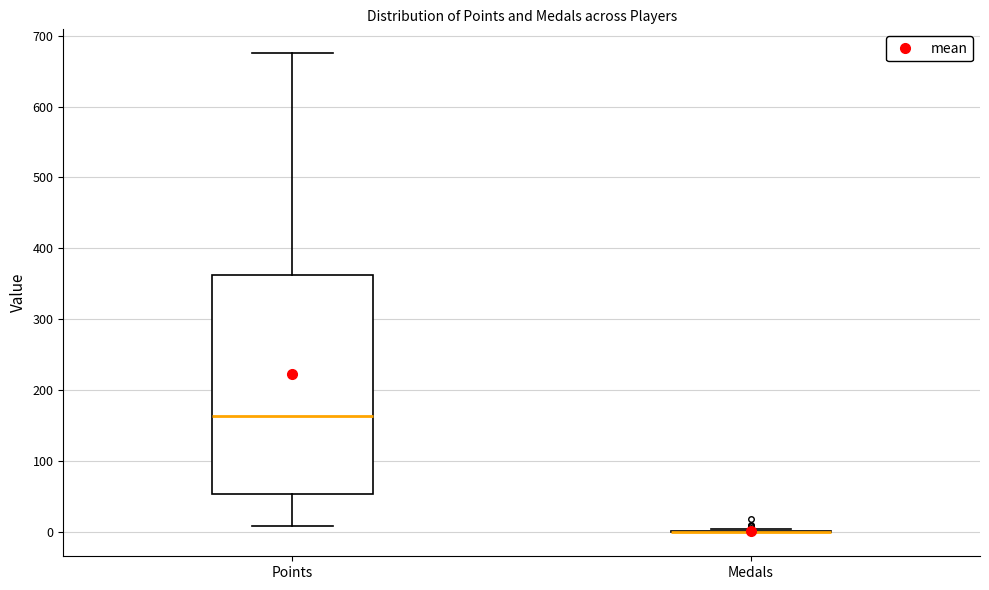

Where does the median line of the box for Points sit on the y-axis? The values are not printed on the chart, so give them approximately, as read against the axis.

160